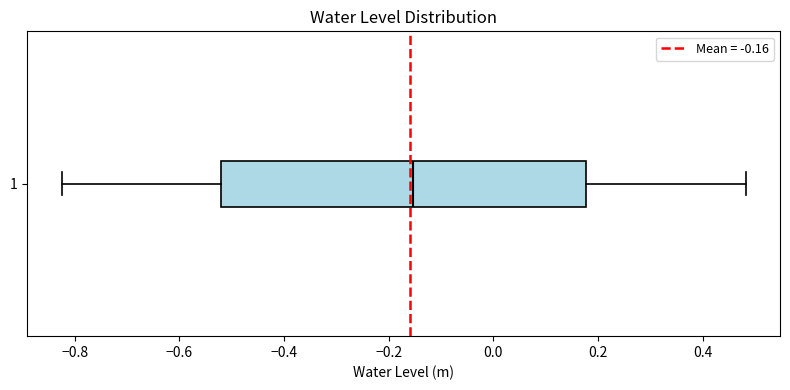

Read this box plot against the x-axis: the position of the median line, the range covered by the box, and the ends of both whiskers. The values are not printed on the chart, so give them approximately, as read against the axis.

median -0.16, box -0.52 to 0.18, whiskers -0.82 to 0.48